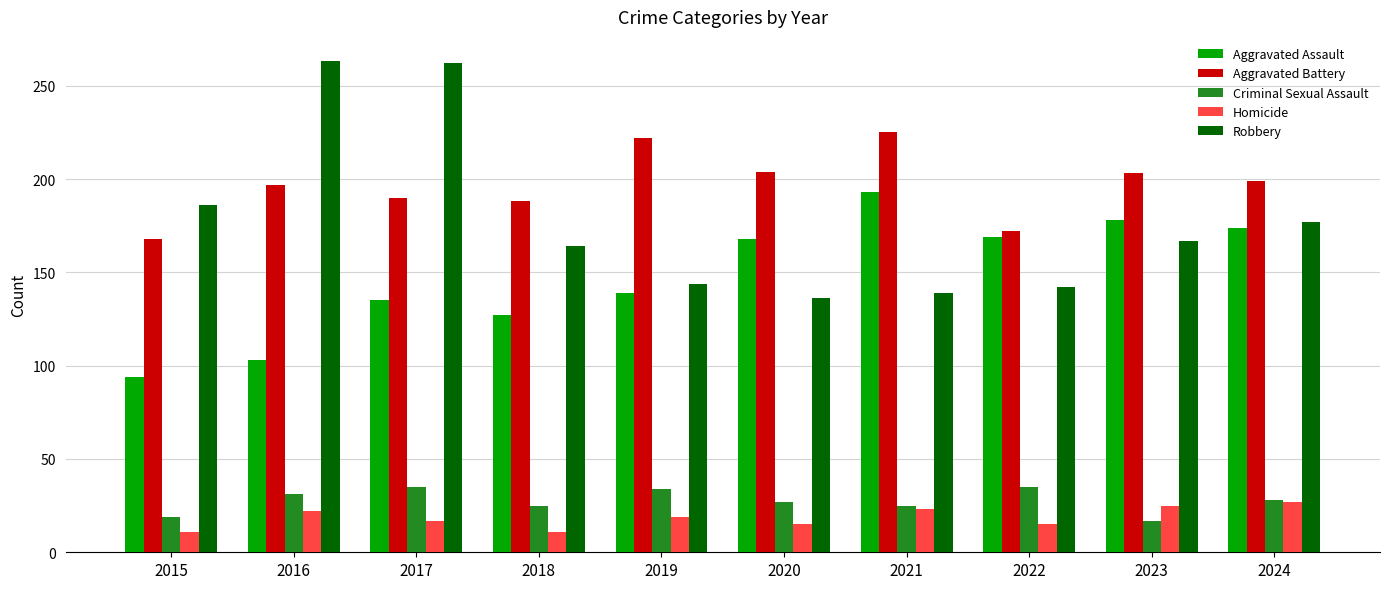

Rank the series by their maximum value, from highest to lowest.

Robbery, Aggravated Battery, Aggravated Assault, Criminal Sexual Assault, Homicide